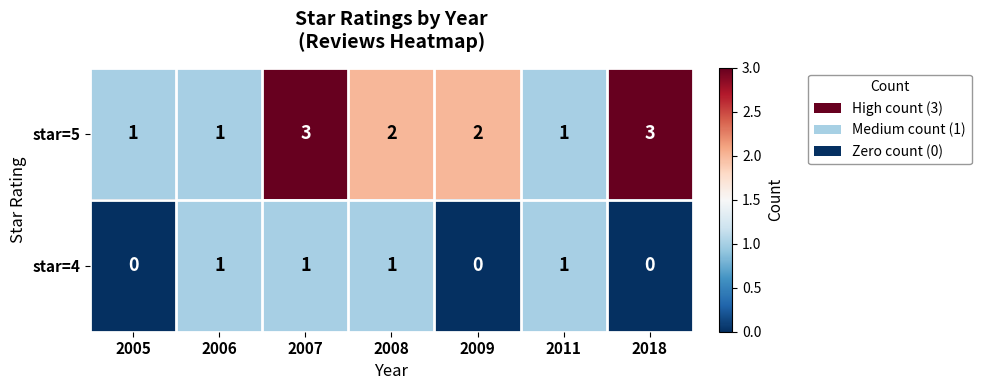

Reading left to right, transcribe all the data shown in this chart.

star=5: 1	1	3	2	2	1	3
star=4: 0	1	1	1	0	1	0